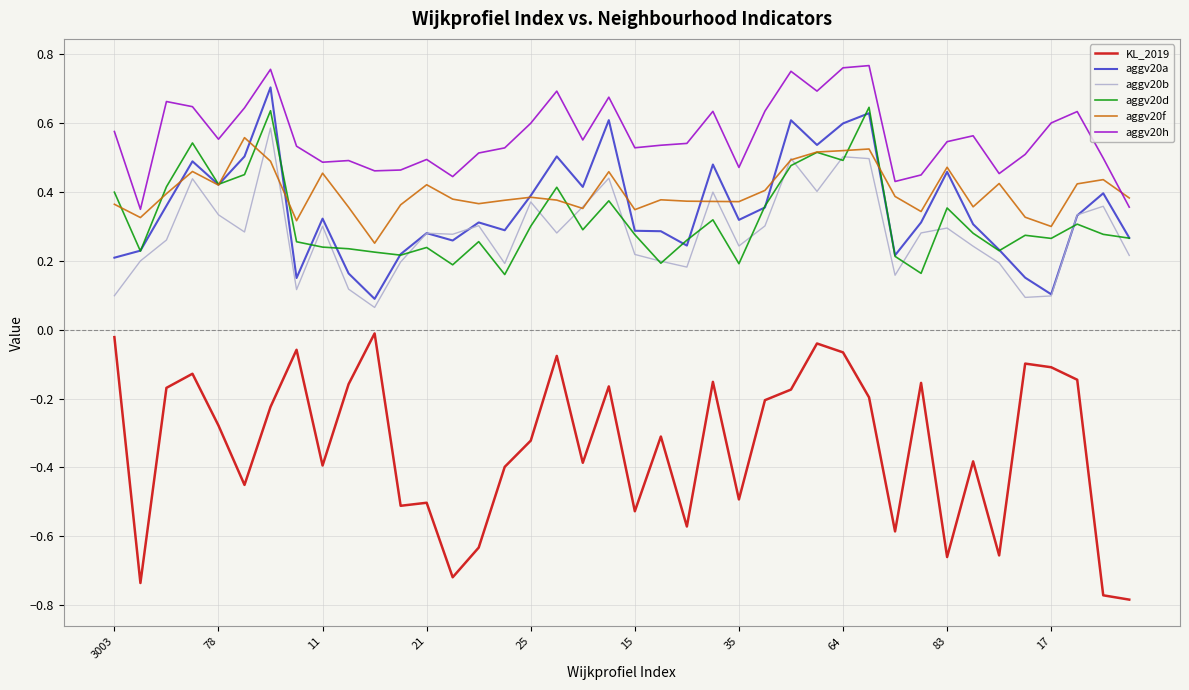

Which series has the largest range (max minus min)?

KL_2019